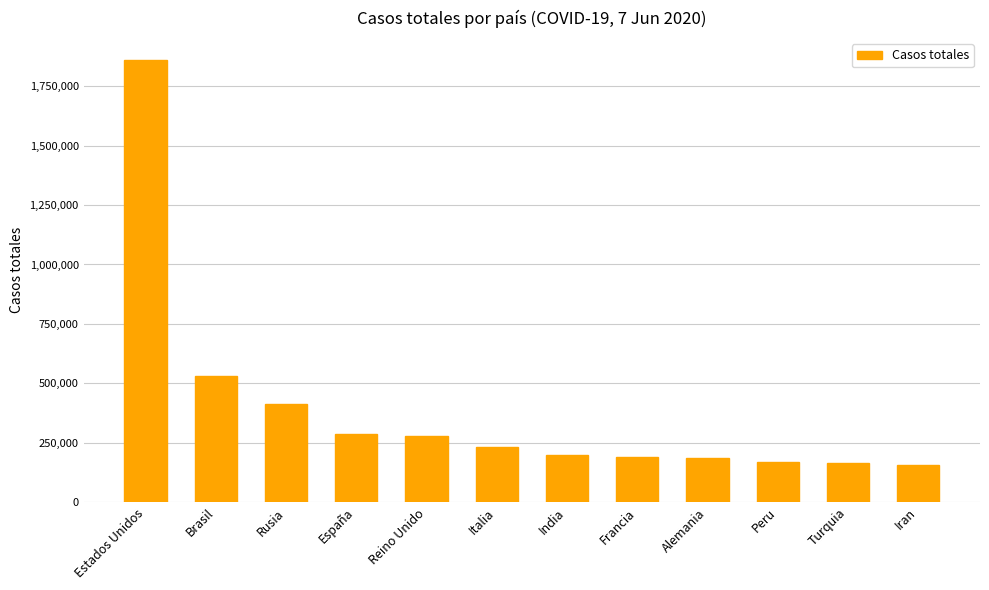

What is the label of the 5th bar from the right?

Francia